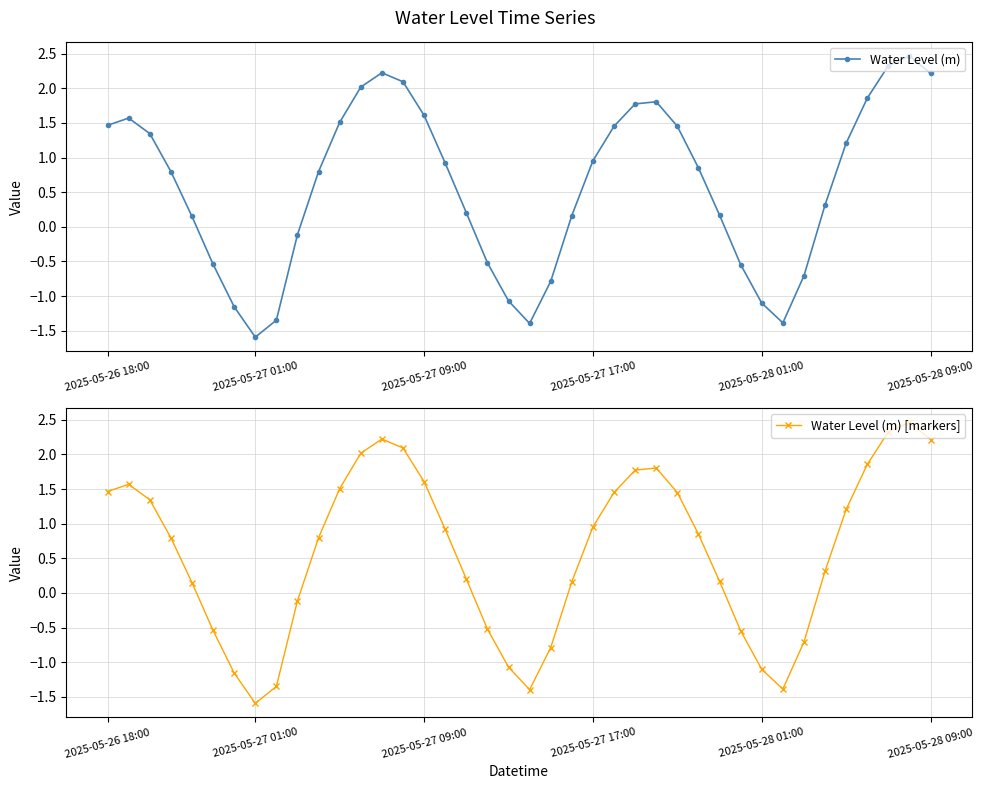

The value of Water Level (m) at 2025-05-27 01:00 is -0.8. True or false?

False